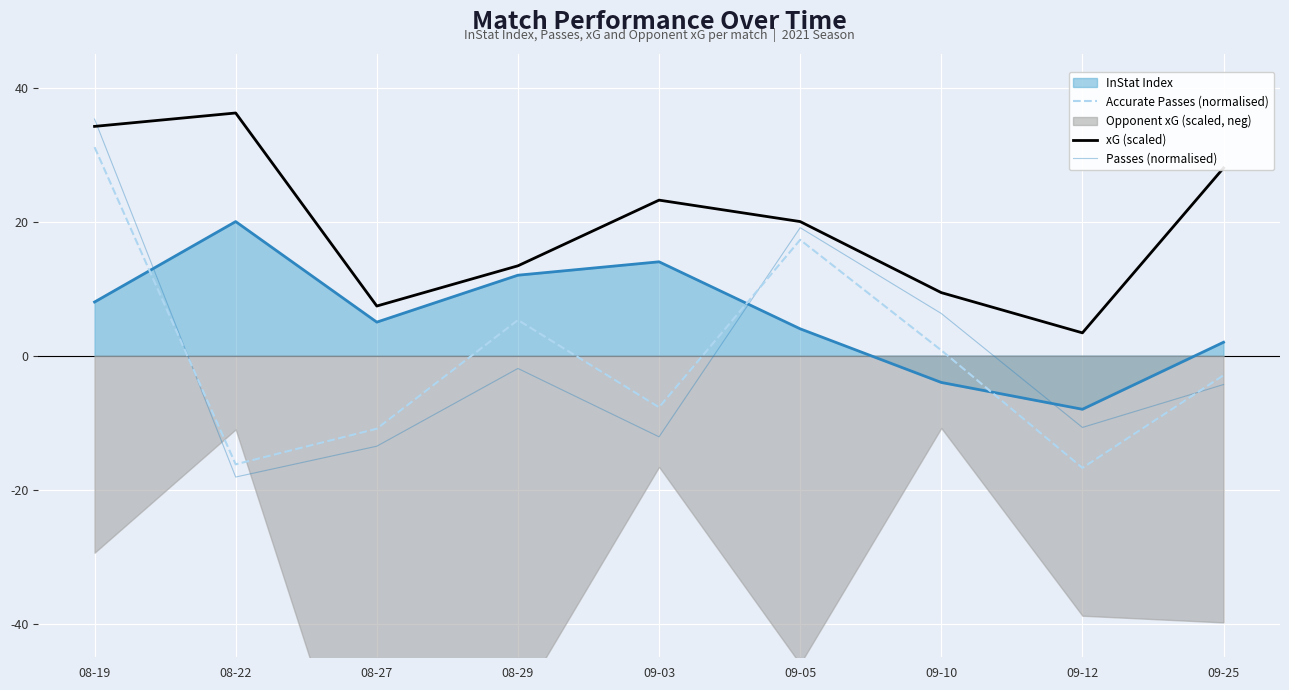

Which series has the largest range (max minus min)?

Passes (normalised)